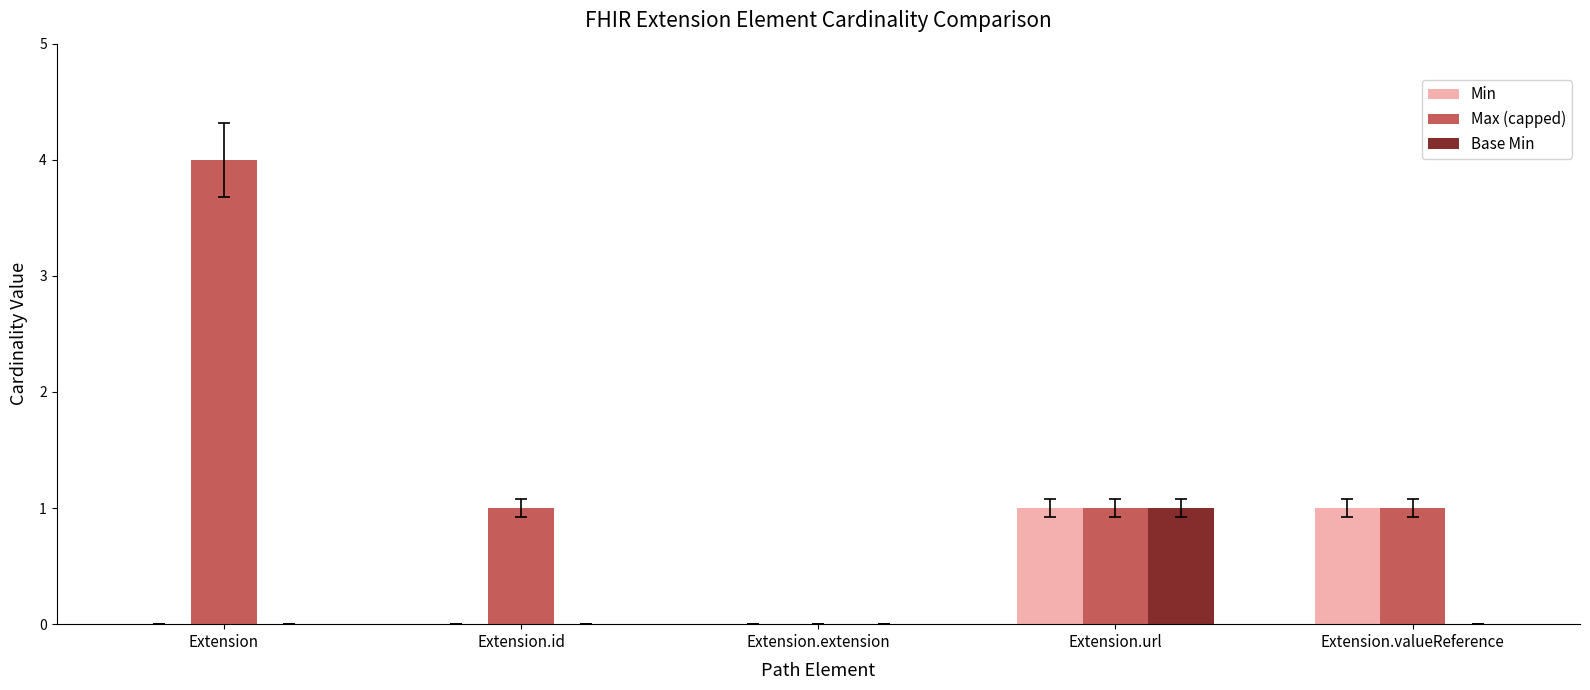

How many distinct data groups are displayed?

3